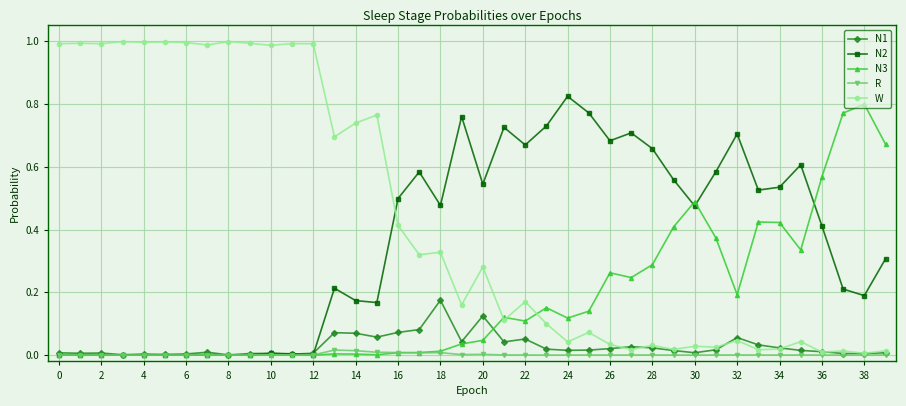

Which series has the largest total across all categories?

W